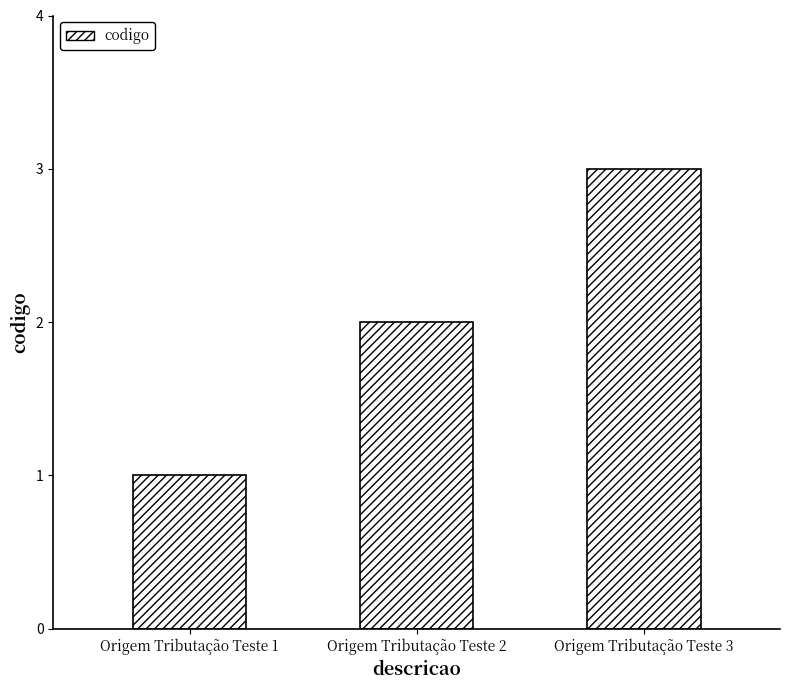

Count the values in the range 1 to 3.

3